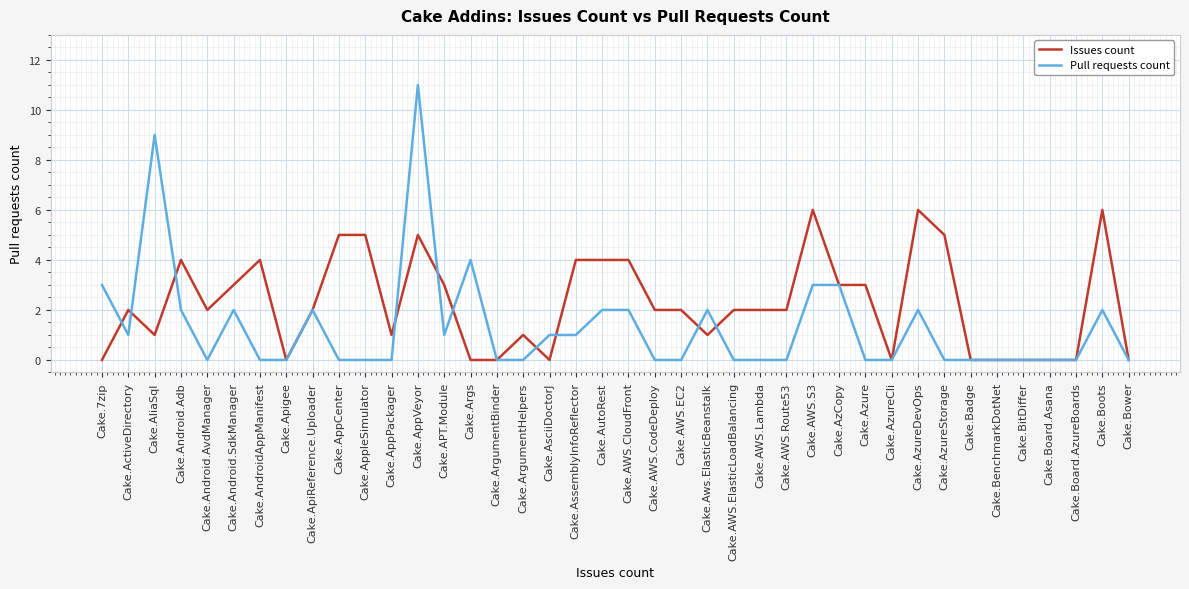

Which series changed the most between Cake.AsciiDoctorJ and Cake.AWS.CodeDeploy?

Issues count